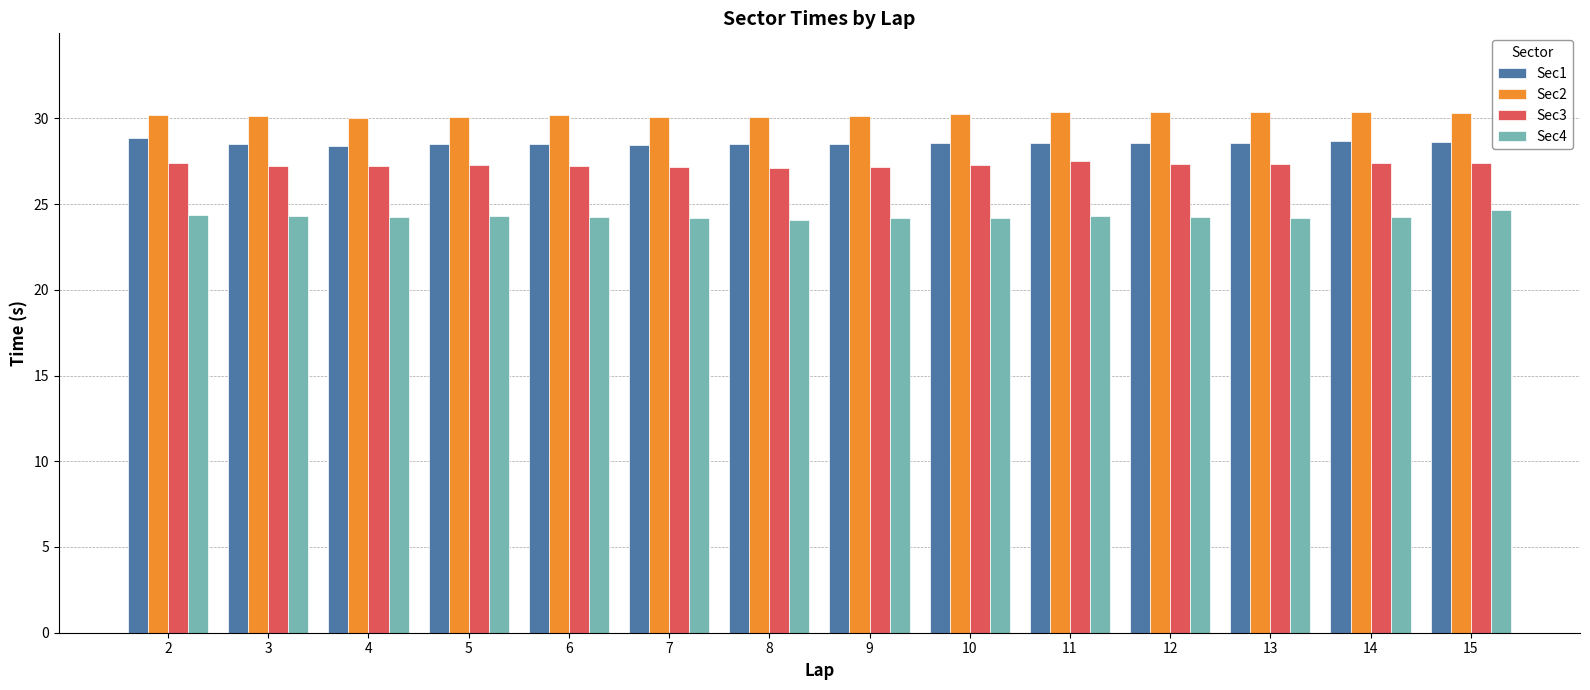

What is the value of the Sec2 bar at the 5th from the left?

30.2